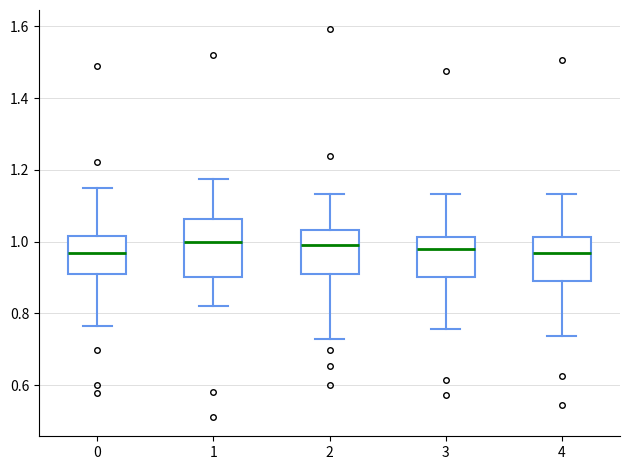

Reading left to right, transcribe this box plot: for each box, give where its median line is, the range the box spans, and where its two whiskers end, as read against the y-axis. The values are not printed on the chart, so give them approximately, as read against the axis.

0: median 0.96, box 0.92 to 1.02, whiskers 0.76 to 1.16
1: median 1.00, box 0.90 to 1.06, whiskers 0.82 to 1.18
2: median 1.00, box 0.92 to 1.04, whiskers 0.72 to 1.14
3: median 0.98, box 0.90 to 1.02, whiskers 0.76 to 1.14
4: median 0.96, box 0.88 to 1.02, whiskers 0.74 to 1.14